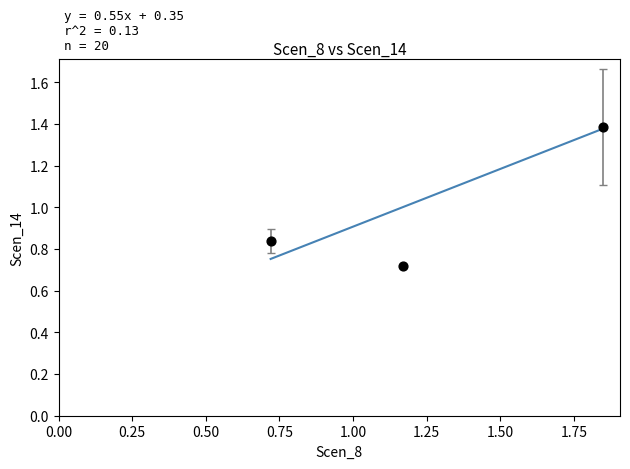

What is the range of X values (max minus min)?

1.1